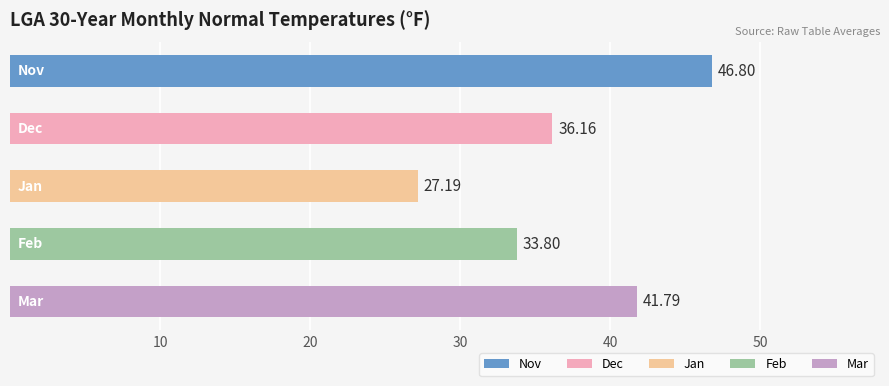

What is the average value?

37.1